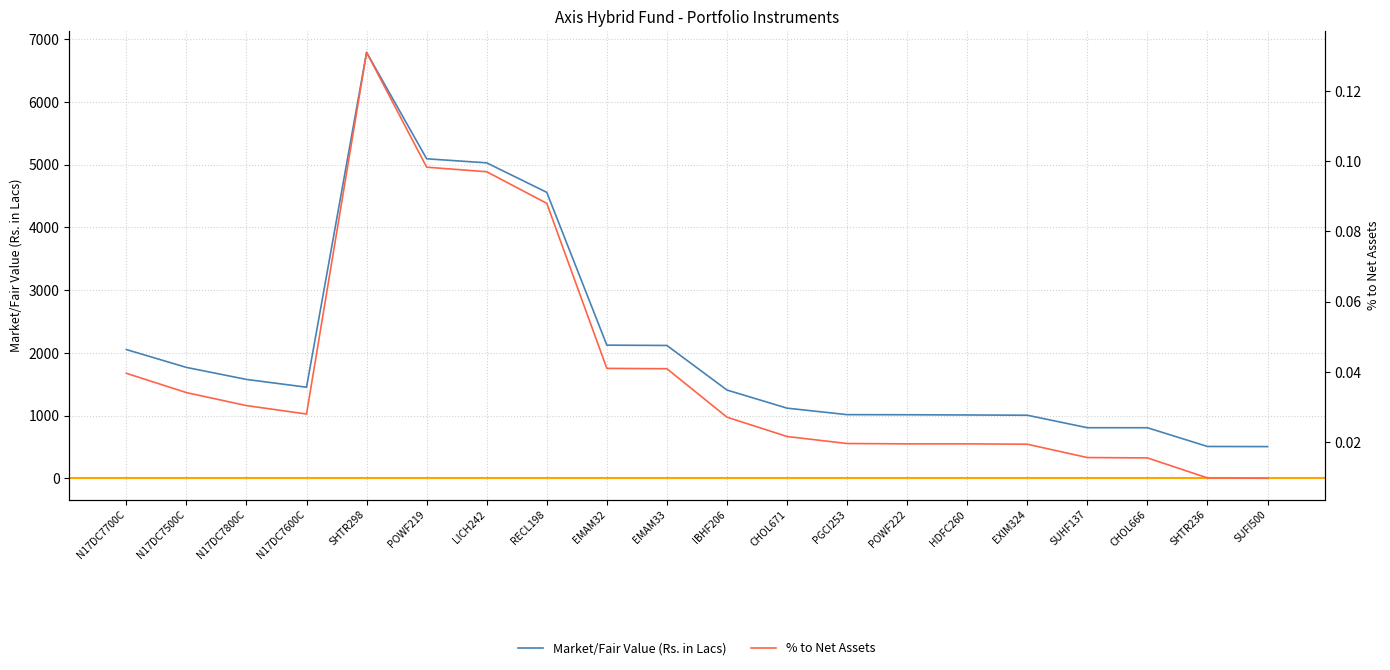

Which series has the widest spread of values?

Market/Fair Value (Rs. in Lacs)